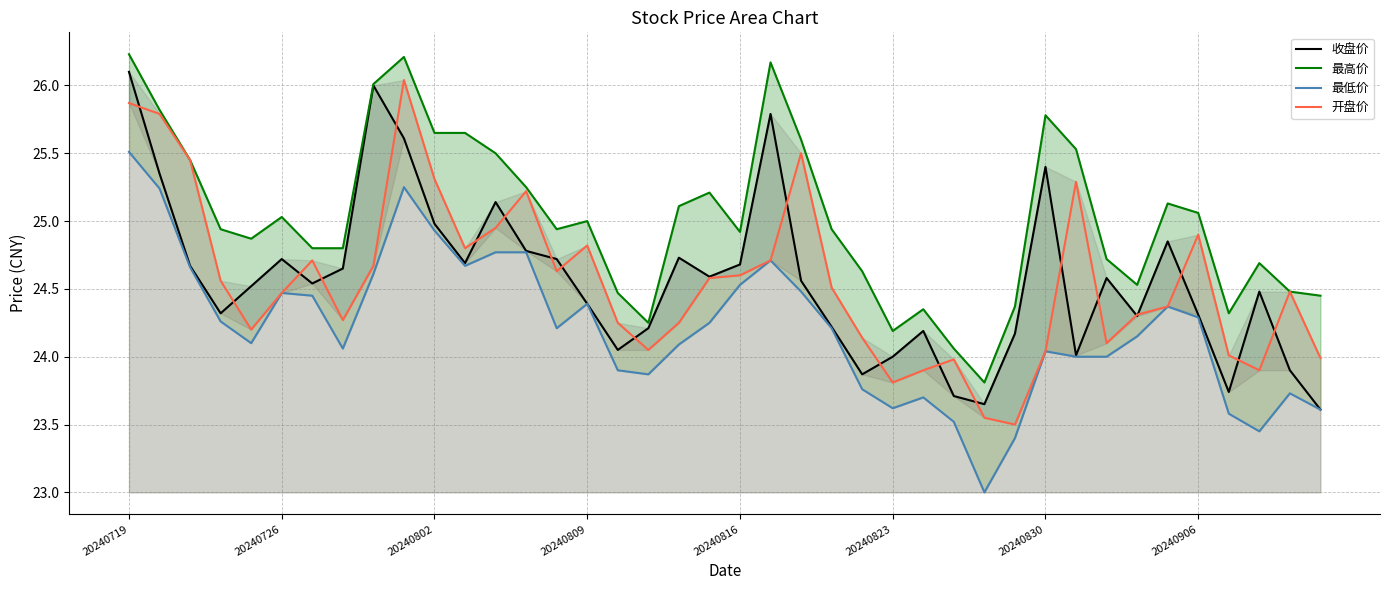

At which category does the chart reach its peak across all series?

20240719